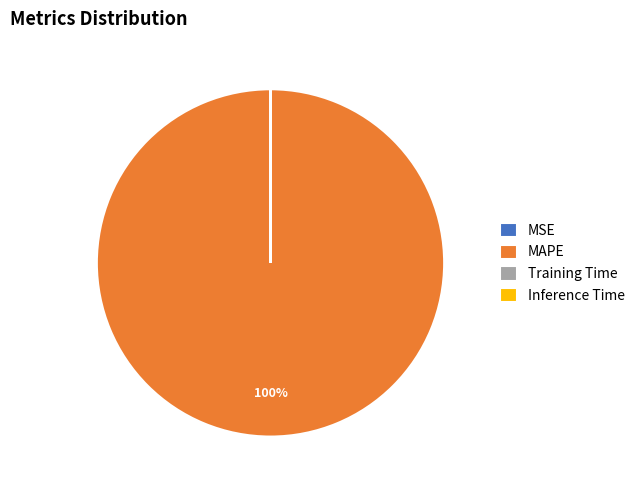

True or false: MAPE accounts for 100% of the total.

True